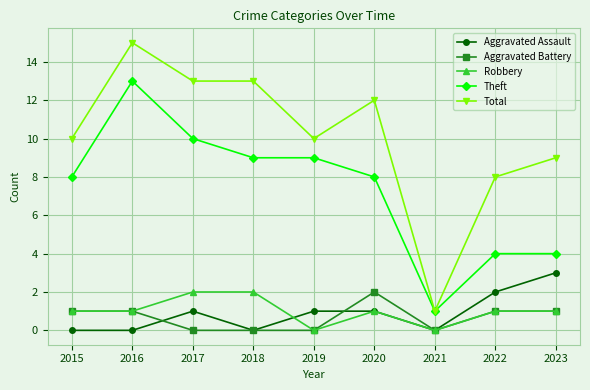

At which category does the chart reach its peak across all series?

2016